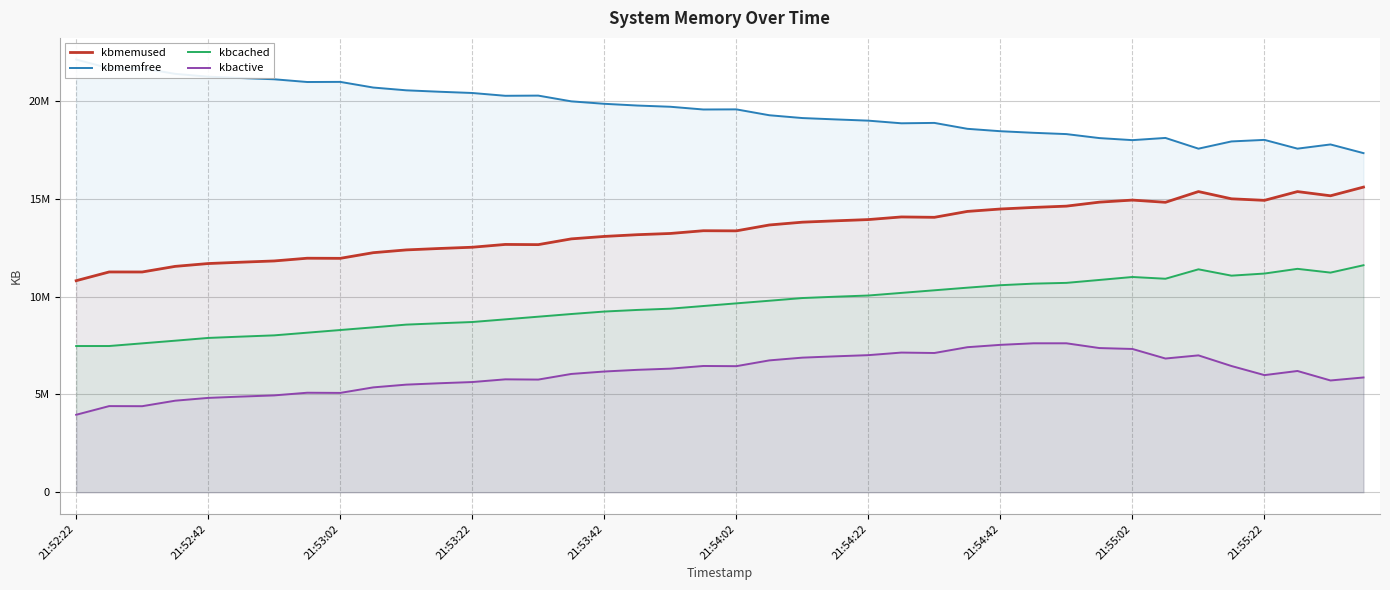

At which label does kbmemfree reach its peak?

21:52:22